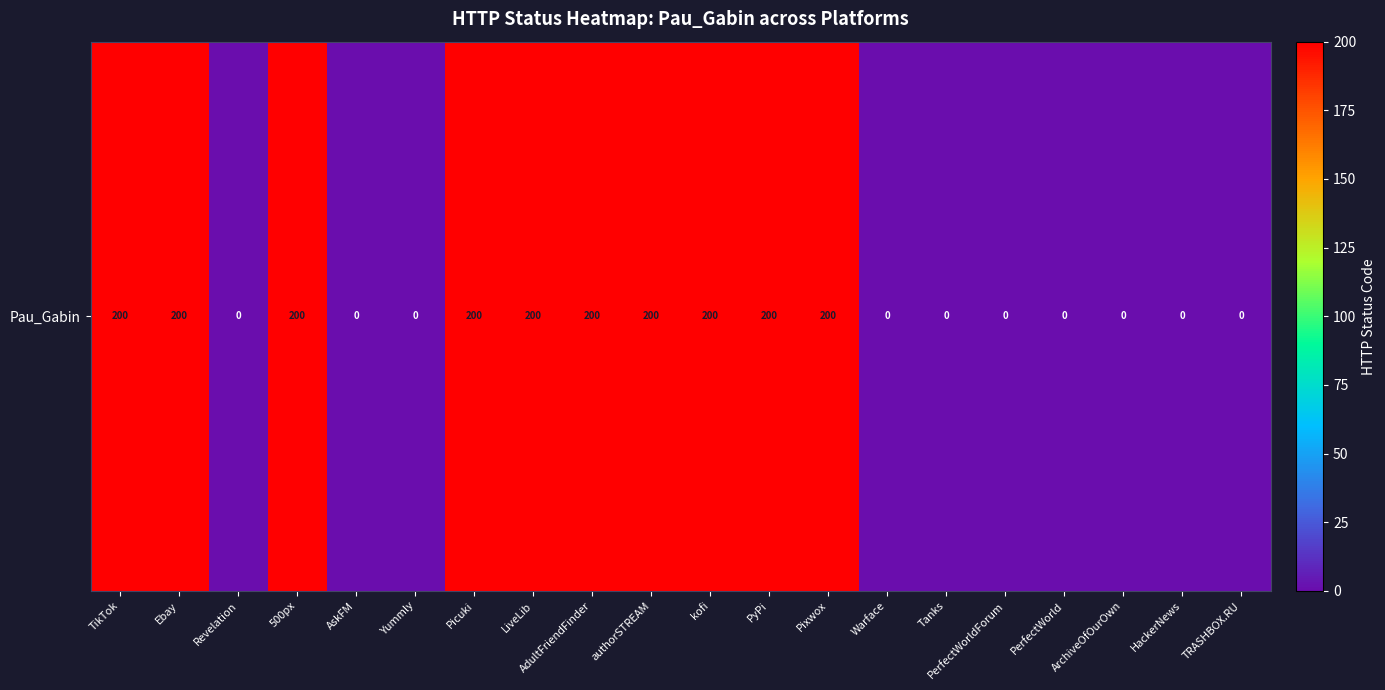

Which has a higher value, Ebay or authorSTREAM?

Ebay